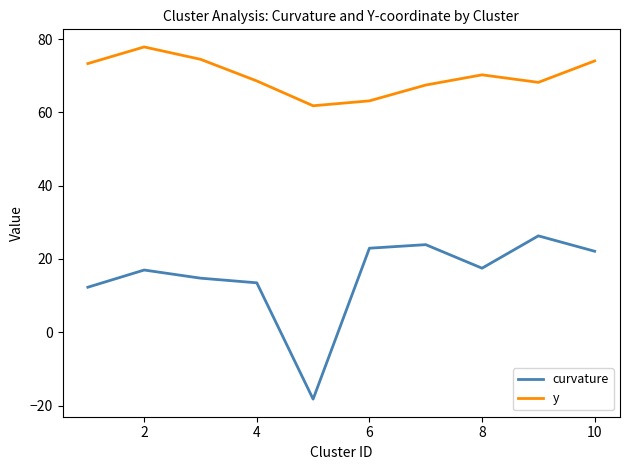

True or false: curvature and y cross at least once.

False